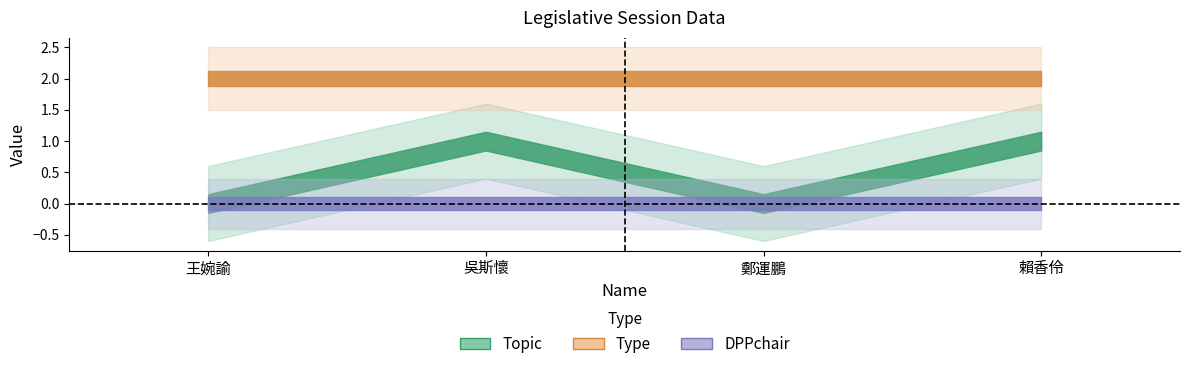

Is the value of Topic at 王婉諭 greater than the value of DPPchair at 鄭運鵬?

No